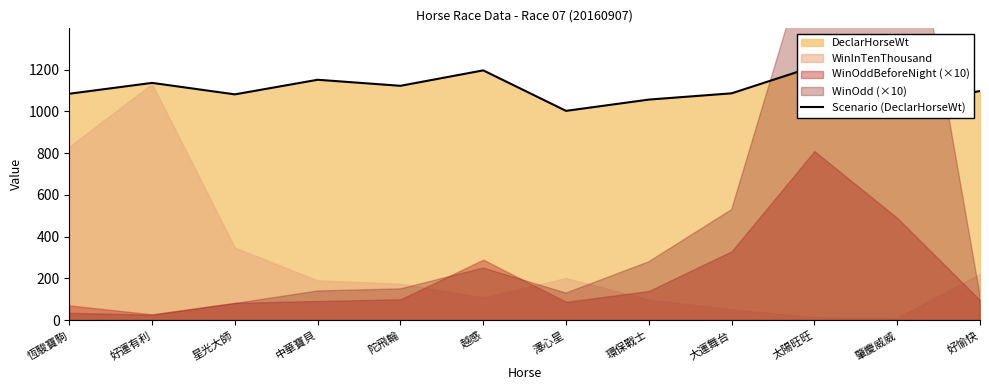

How many points are higher than both their immediate neighbors (excluding endpoints)?

4